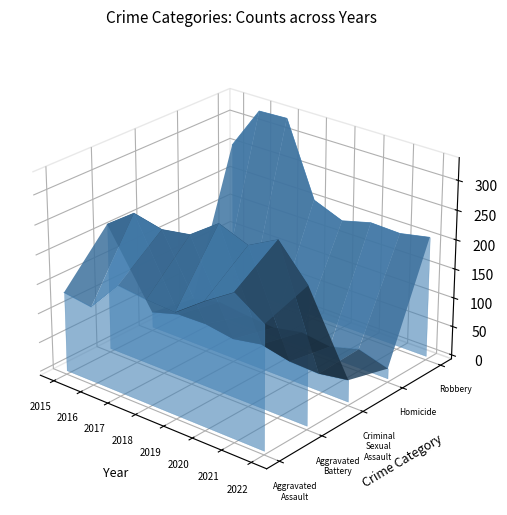

Between 2020 and 2019, which is larger?

2020